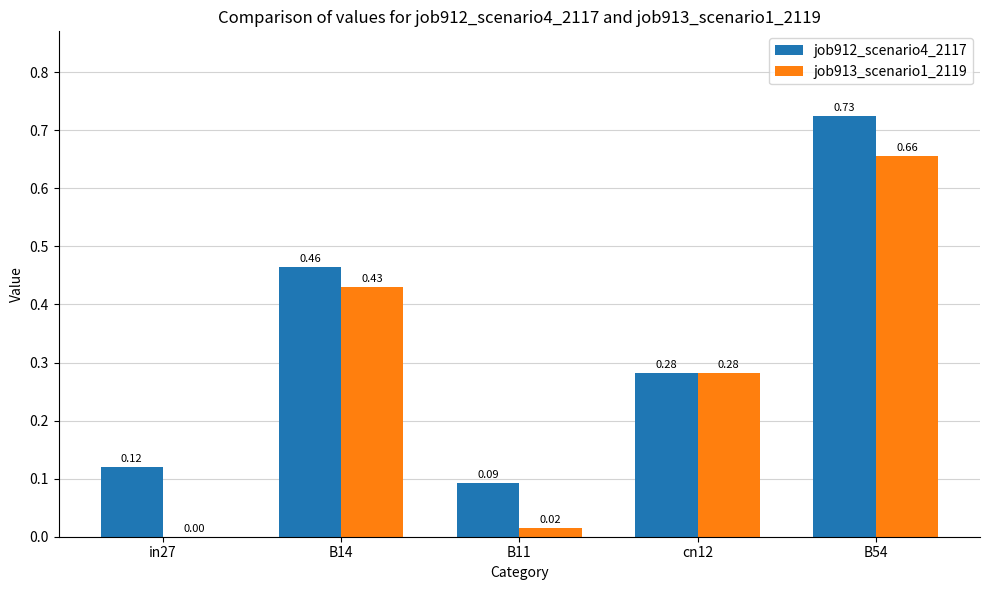

Between B14 and cn12, which series saw the biggest shift?

job912_scenario4_2117